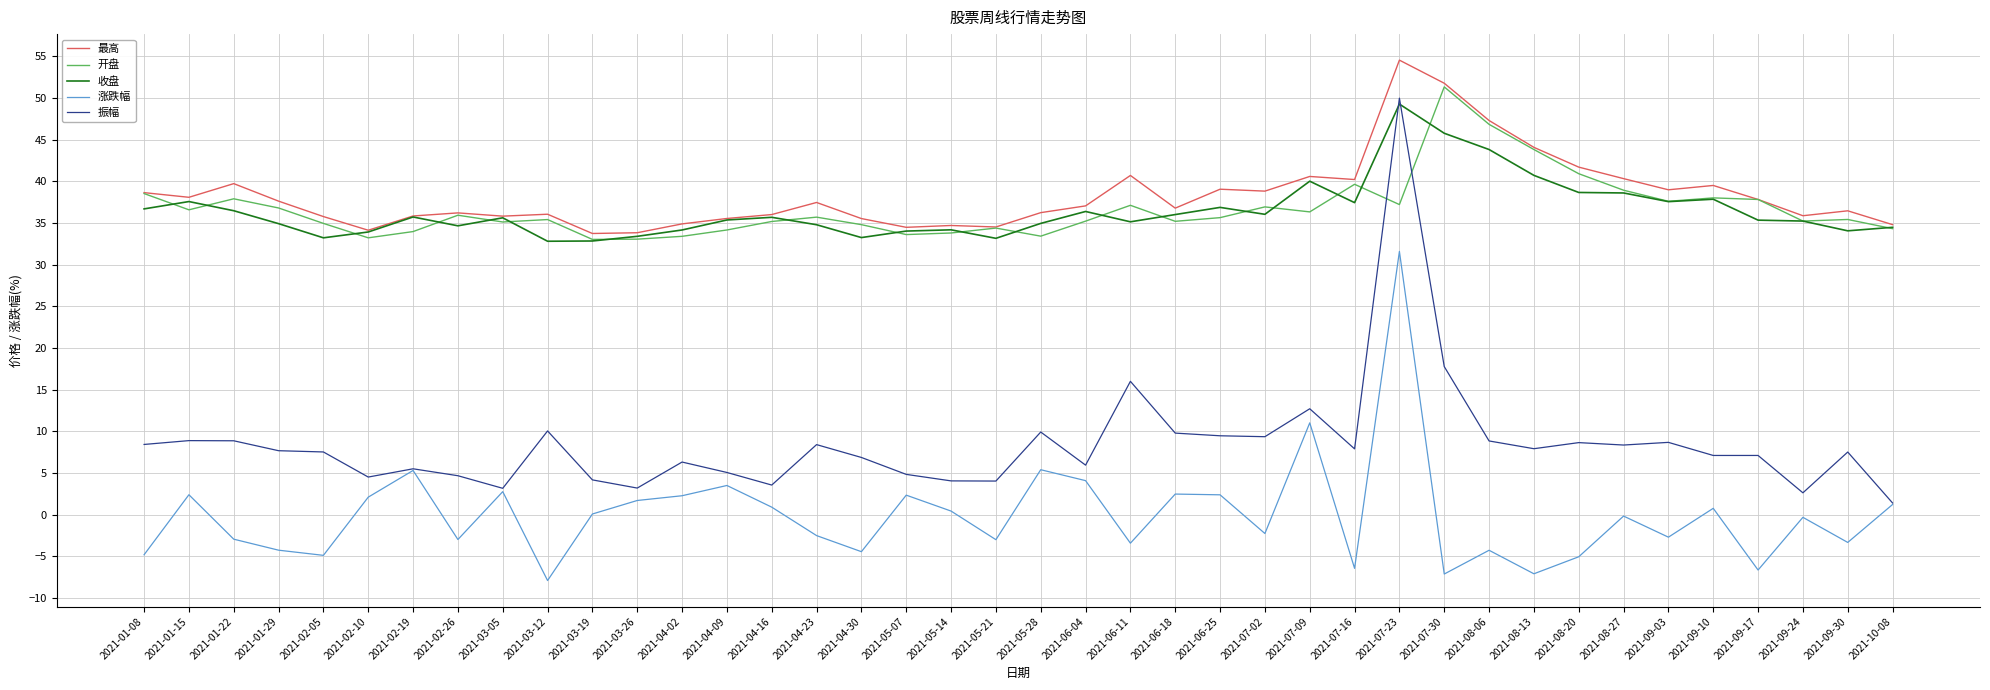

At how many categories does at least one series exceed 43?

4